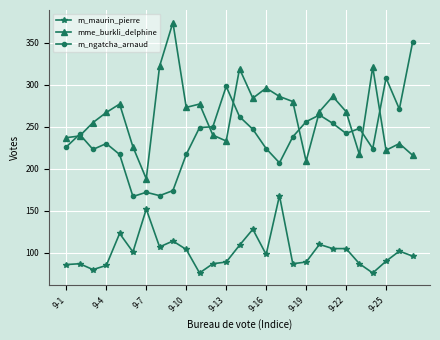

What is the sum of all m_ngatcha_arnaud values?

6428